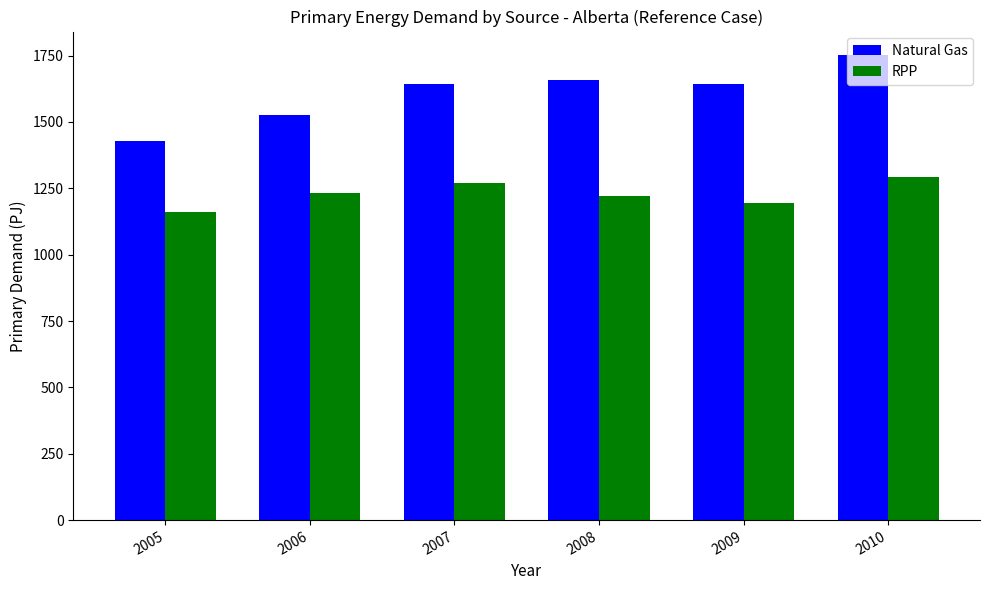

At which category is the sum across all series the highest?

2010